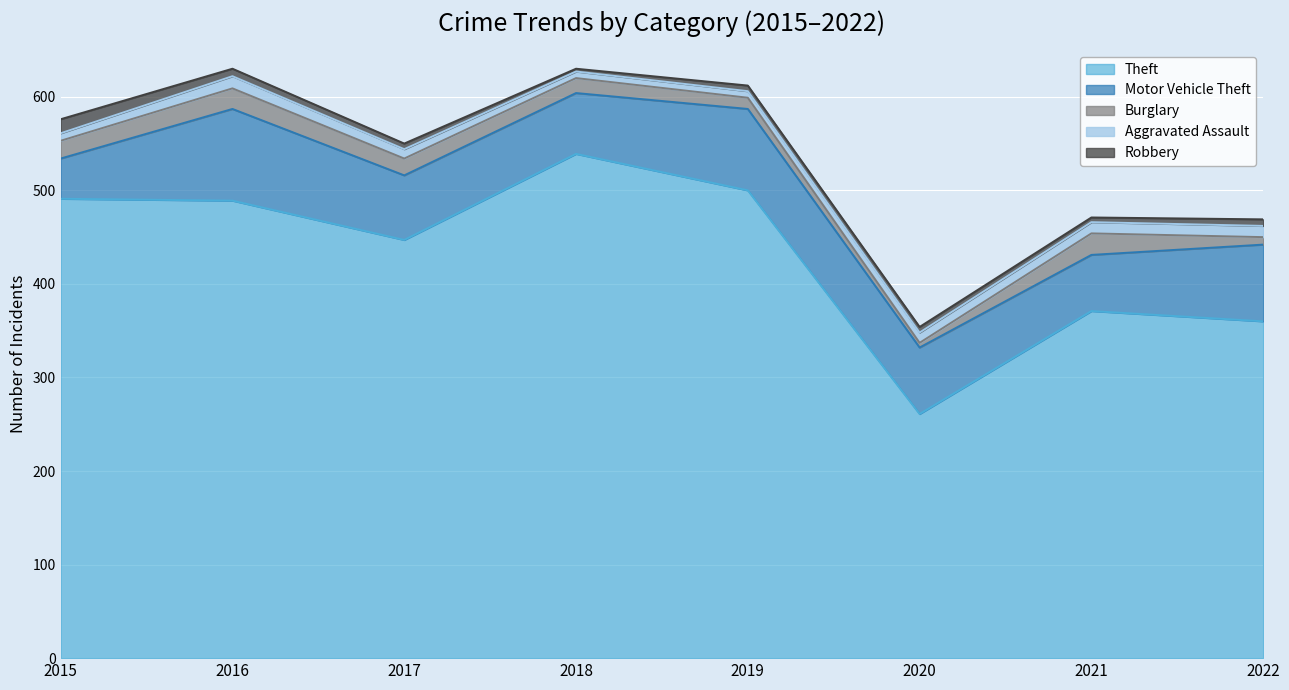

The Theft series shows 539 at 2018. True or false?

True